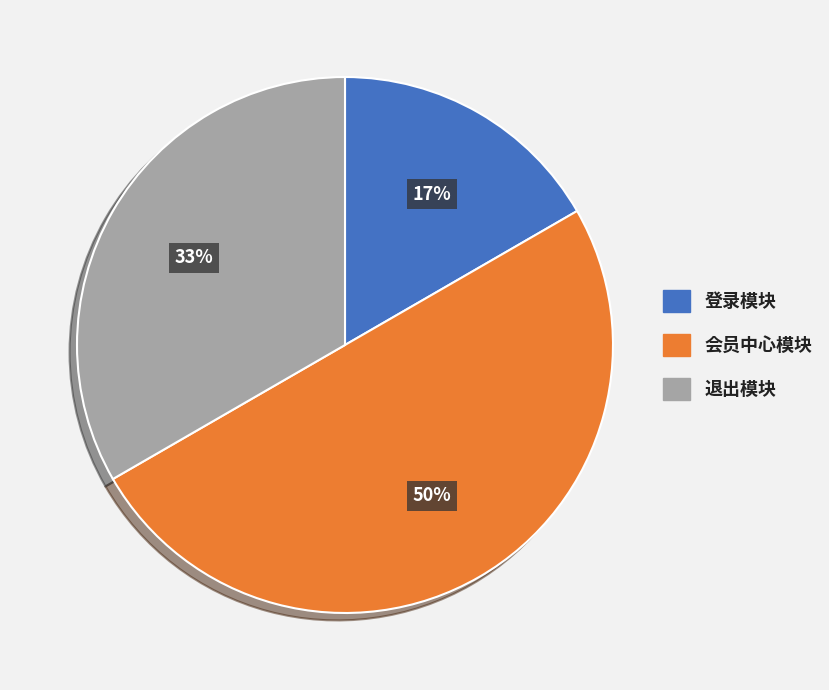

Approximately how many times larger is the value at 退出模块 compared to 会员中心模块?

0.7